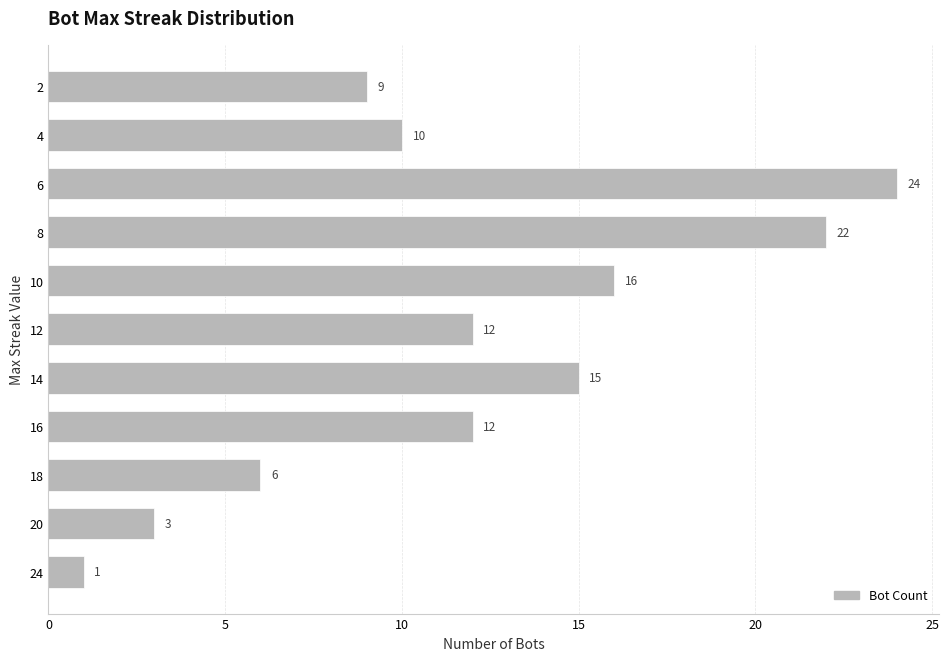

The chart shows a value of 22 at 8. True or false?

True